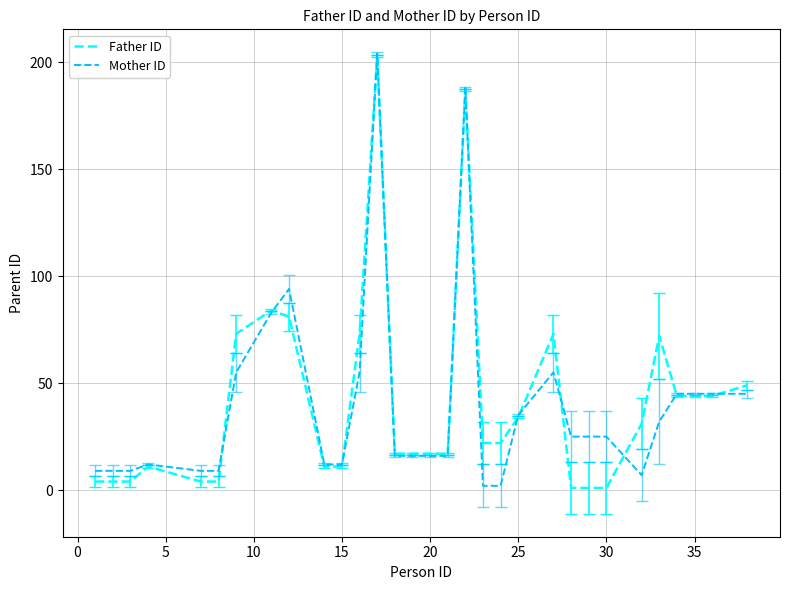

What is the highest value of the Mother ID series?

204